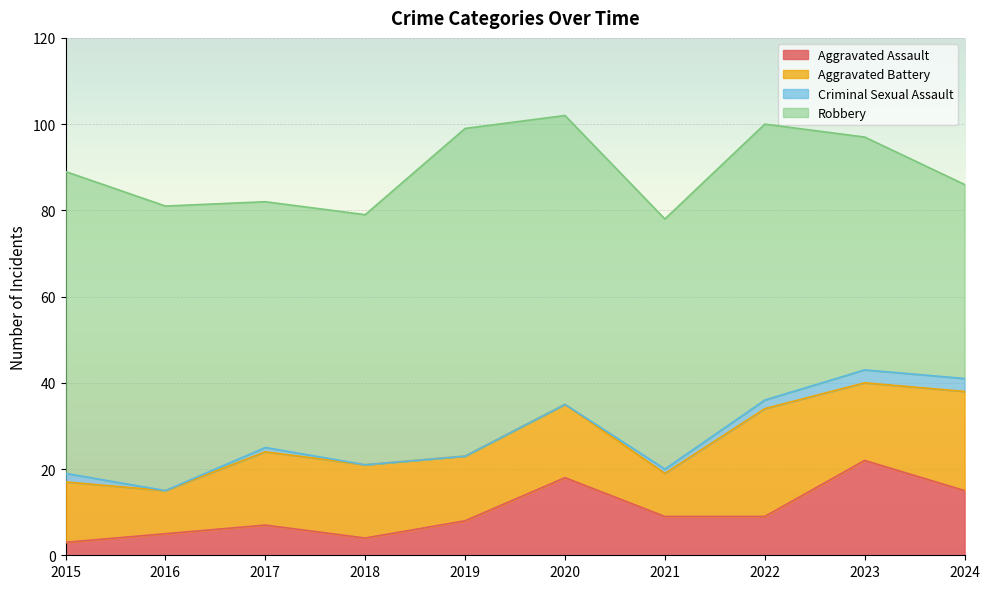

The Aggravated Battery series shows 40 at 2022. True or false?

False